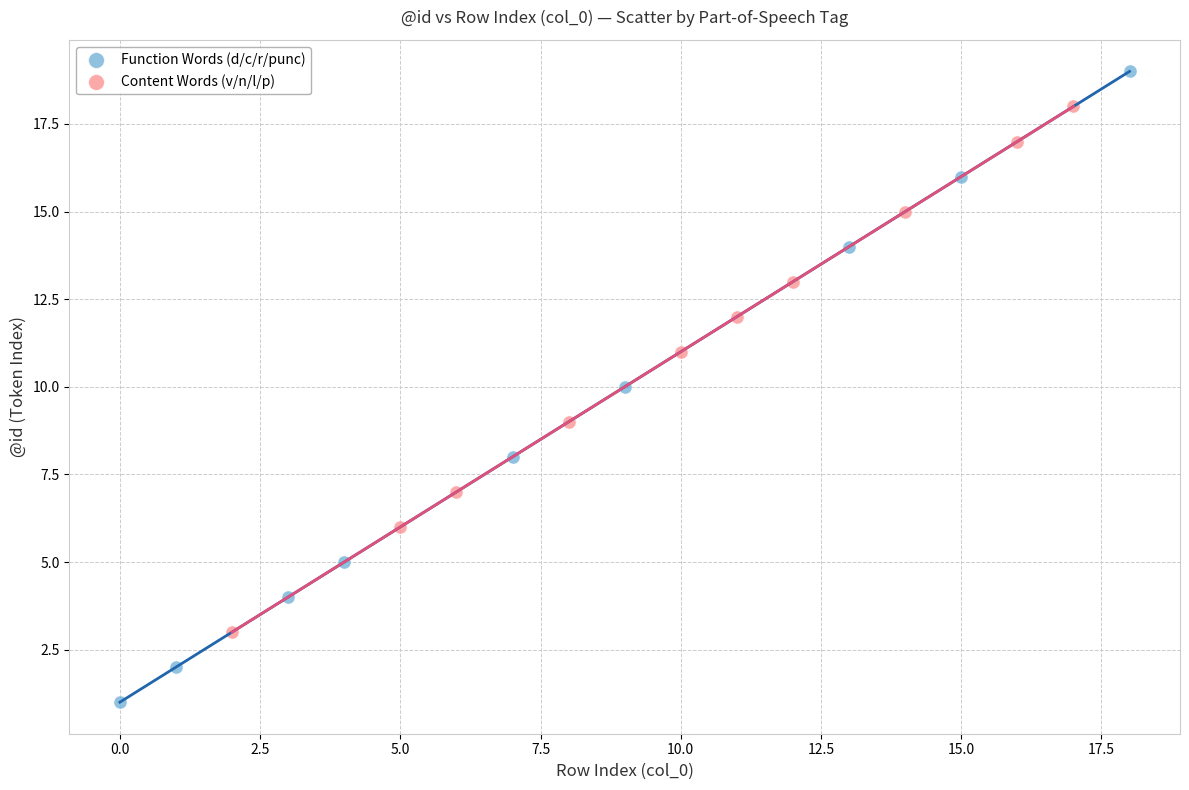

Which series contains the highest Y value?

Function Words (d/c/r/punc)